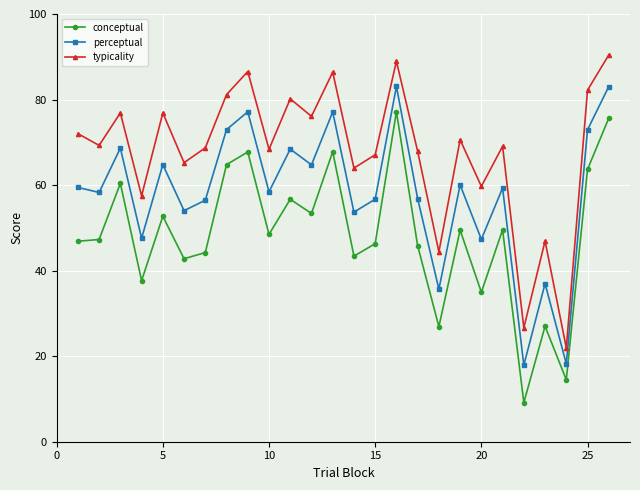

What is the value of the typicality point at the 25th from the left?

82.2